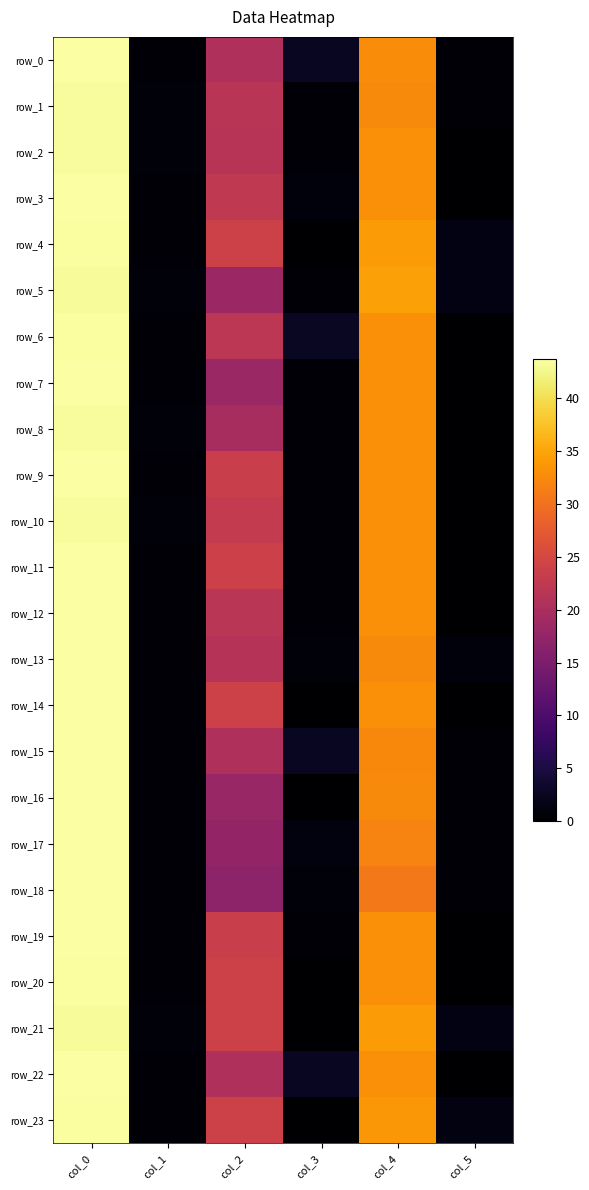

At which label is row_5 closest to 21?

col_2